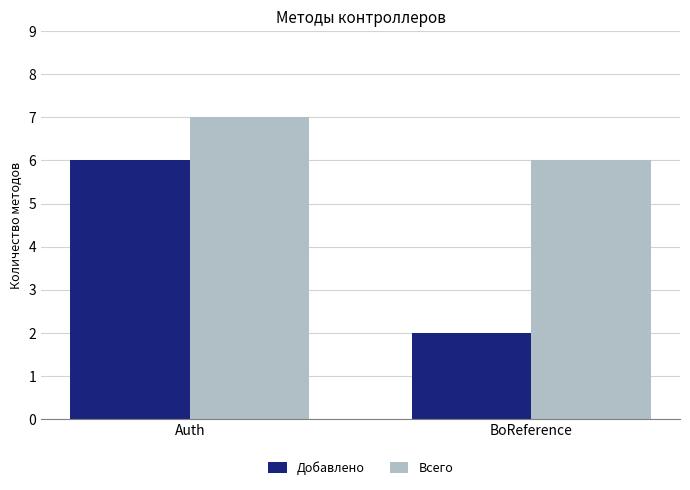

Which label corresponds to the smallest value in the chart?

BoReference